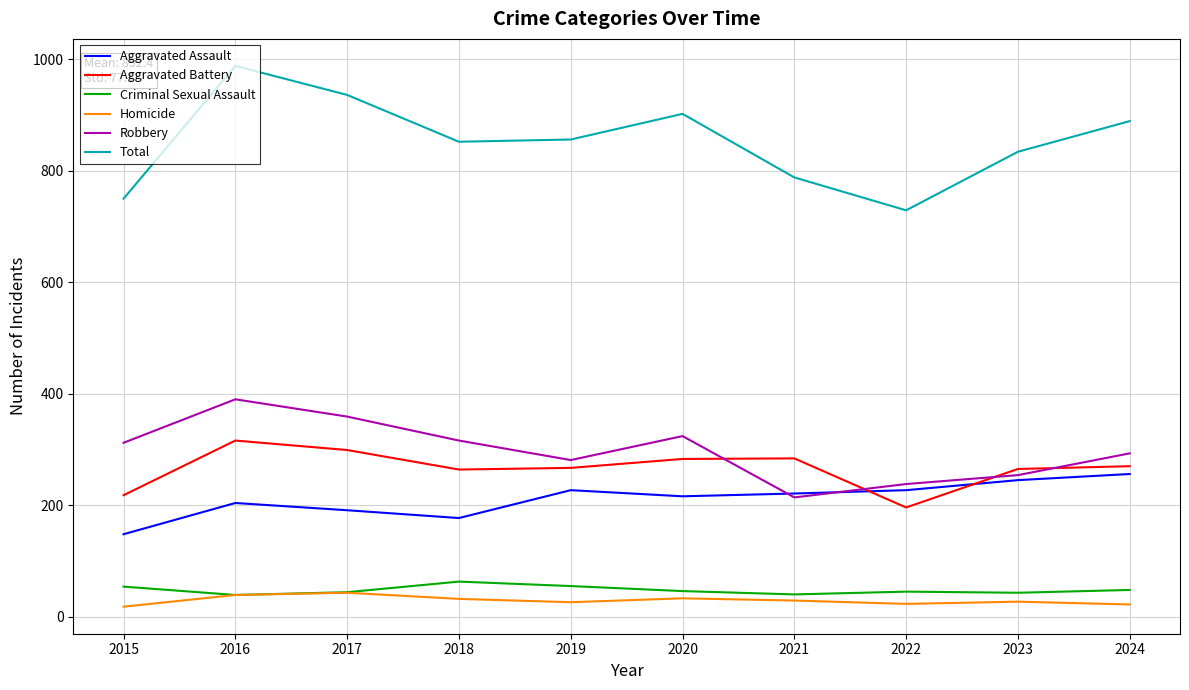

What are all the series names shown in the legend?

Aggravated Assault, Aggravated Battery, Criminal Sexual Assault, Homicide, Robbery, Total